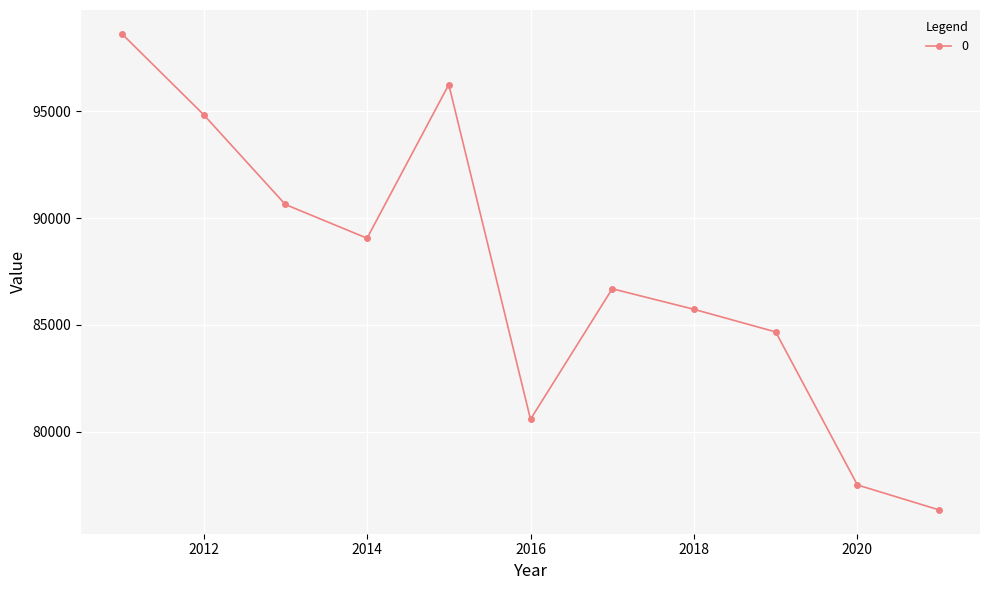

What is the average value?

87359